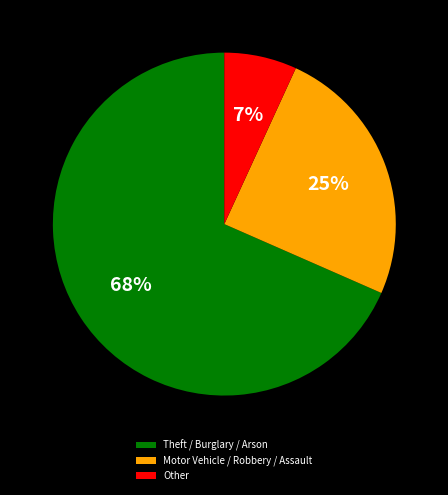

How many segments does this pie chart have?

3